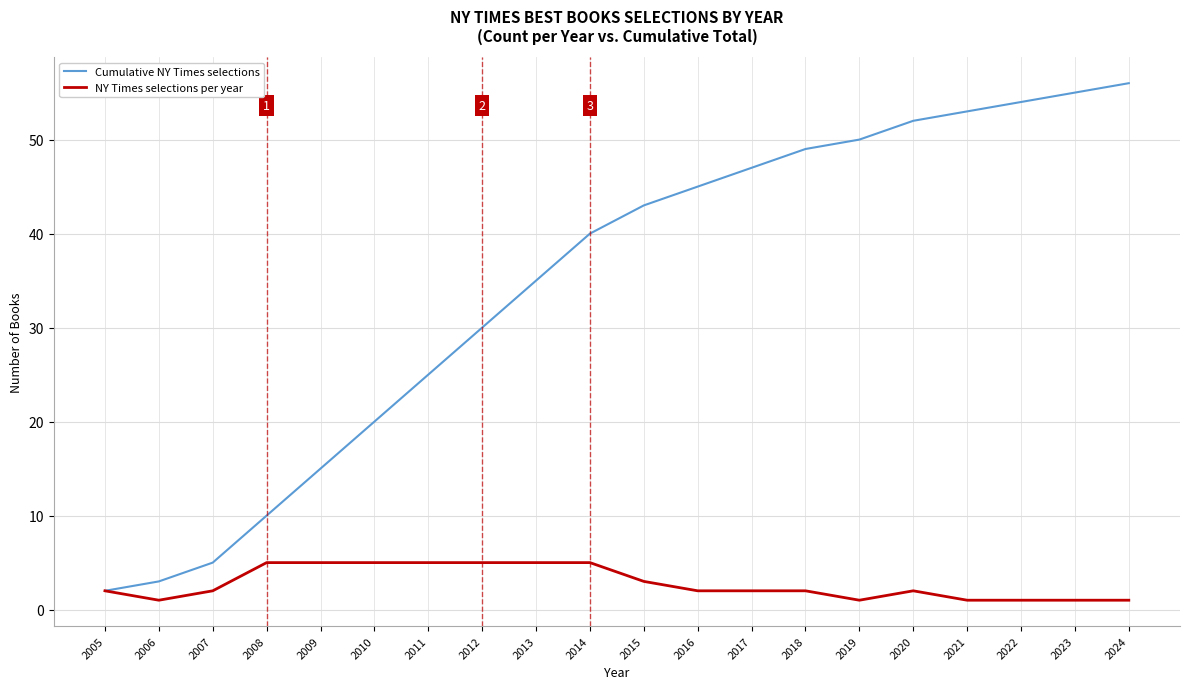

Where is Cumulative NY Times selections nearest to the value 29?

2012